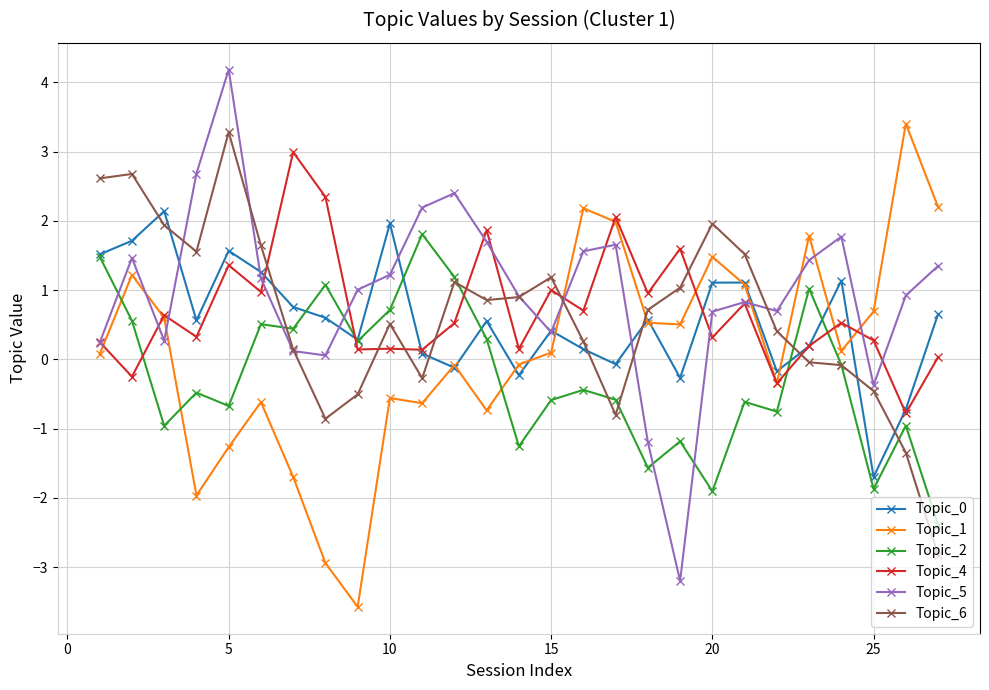

Which series ends up on top after the final intersection of Topic_6 and Topic_1?

Topic_1